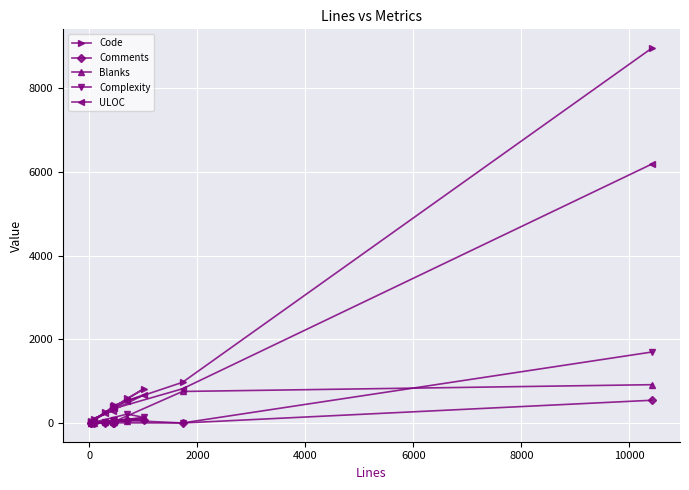

What is the maximum value shown in the chart?

8958